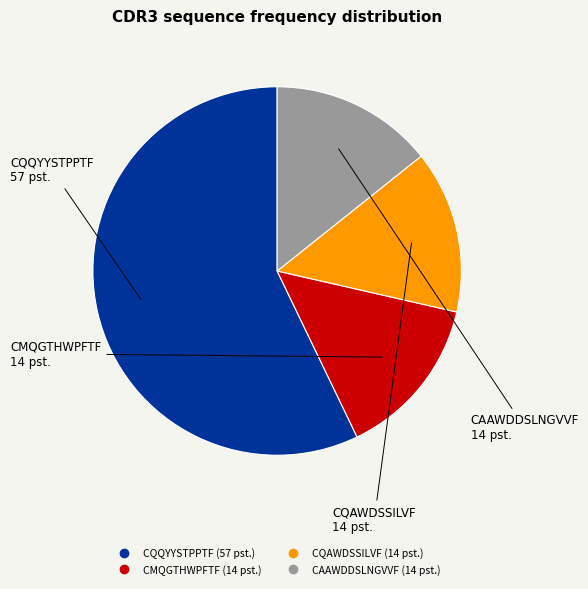

Is there any slice that represents more than half of the pie?

Yes